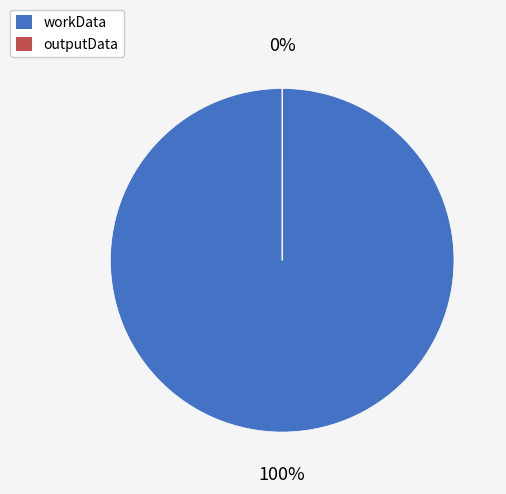

True or false: workData accounts for 99% of the total.

False